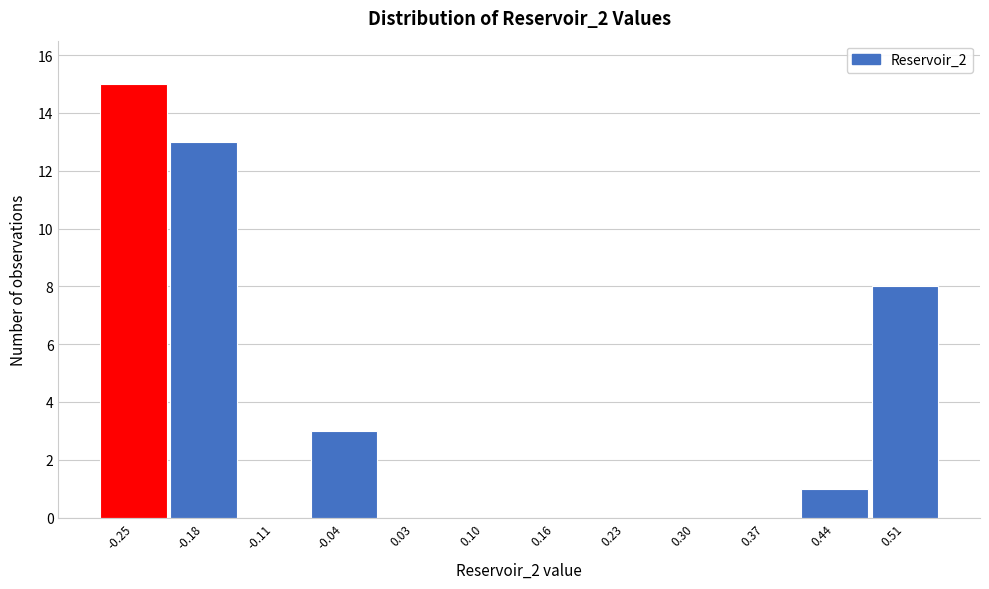

Reading right to left, transcribe all the data shown in this chart.

0.51=8	0.44=1	0.37=0	0.30=0	0.23=0	0.16=0	0.10=0	0.03=0	-0.04=3	-0.11=0	-0.18=13	-0.25=15